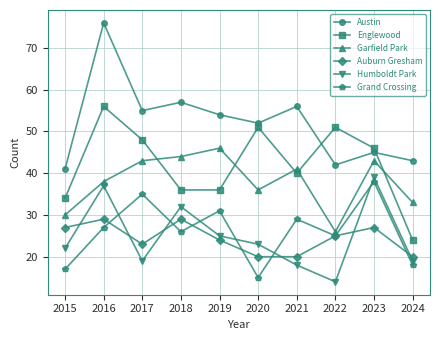

The value of Humboldt Park at 2024 is 19. True or false?

True